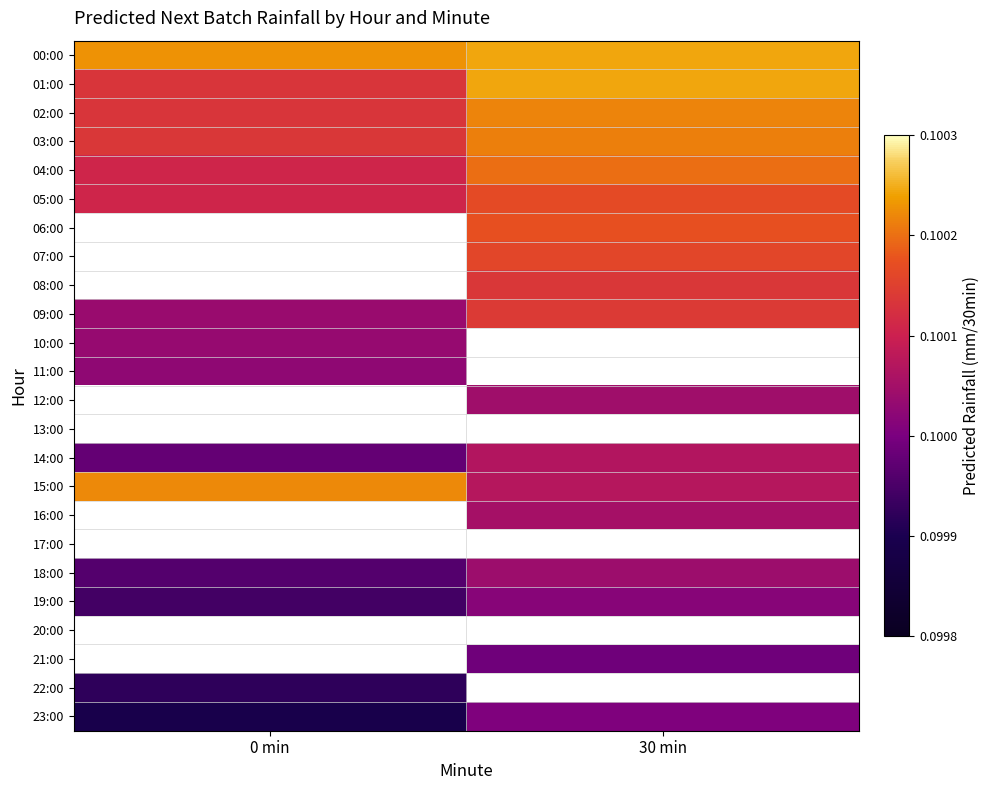

Which category has the highest value across all series?

30 min